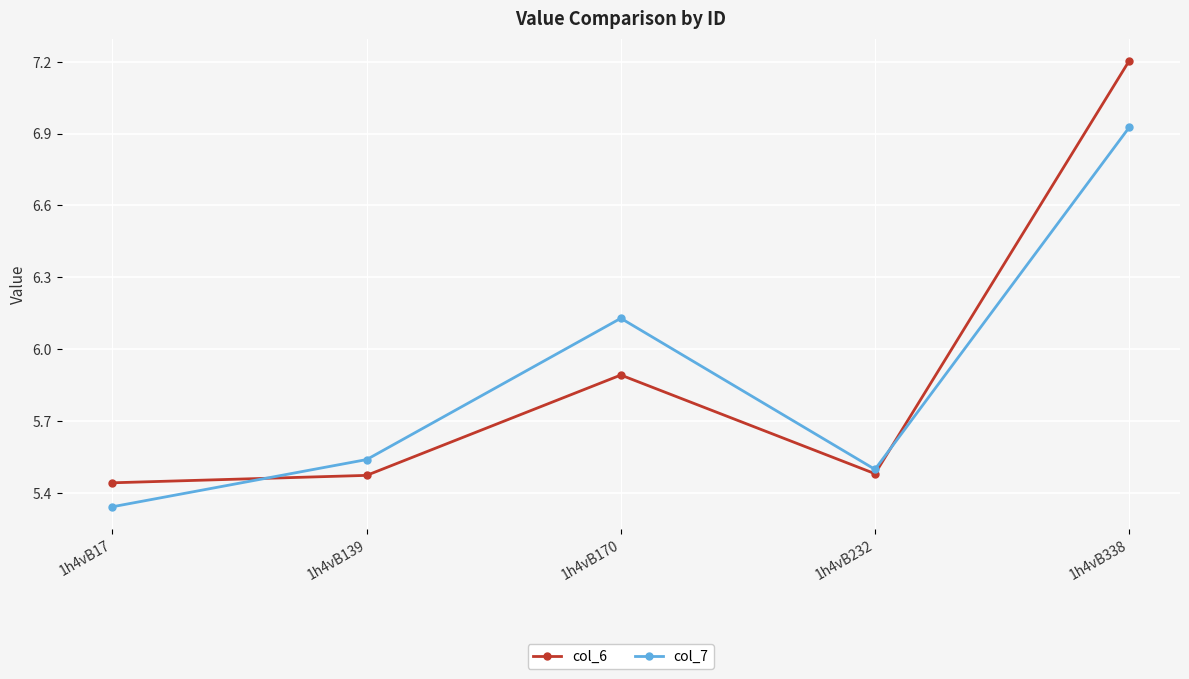

Is it true that col_6 equals 3.5 at 1h4vB170?

False